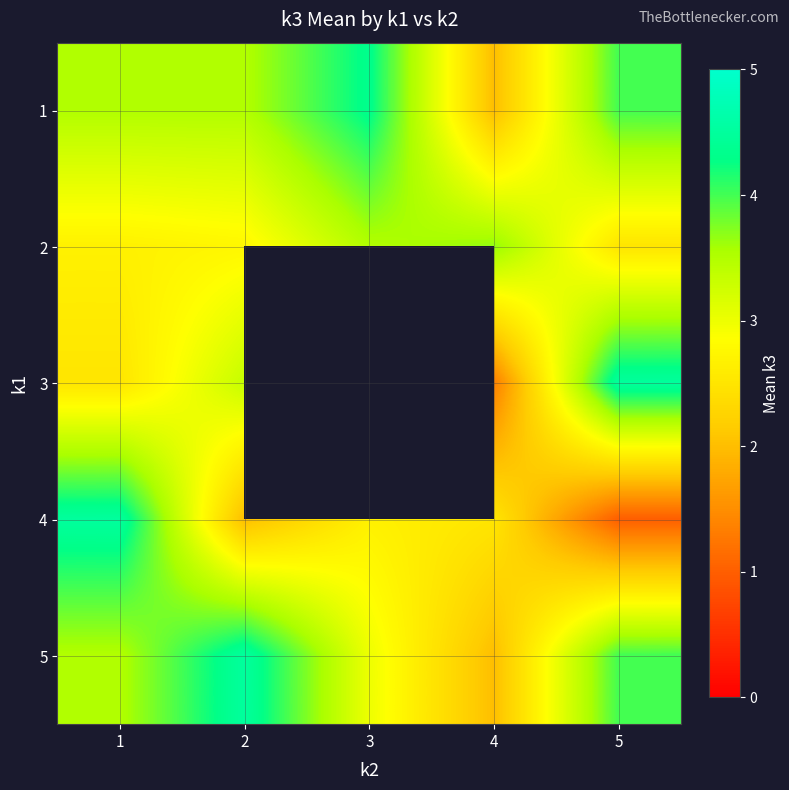

At which category does the chart reach its minimum across all series?

5